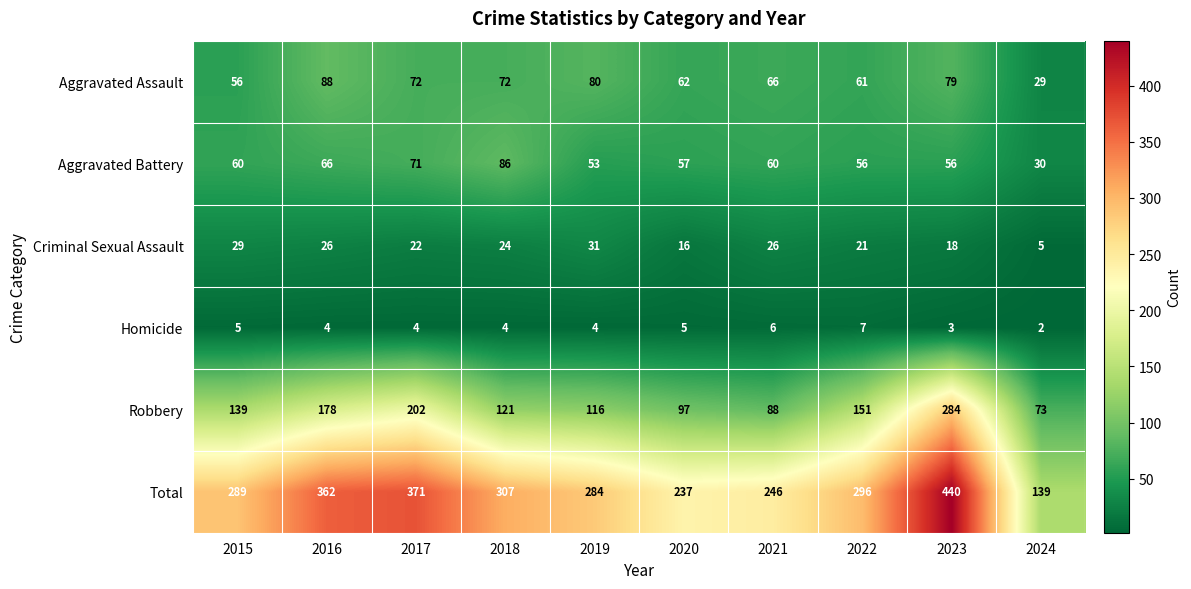

What is the average value of the Total series?

297